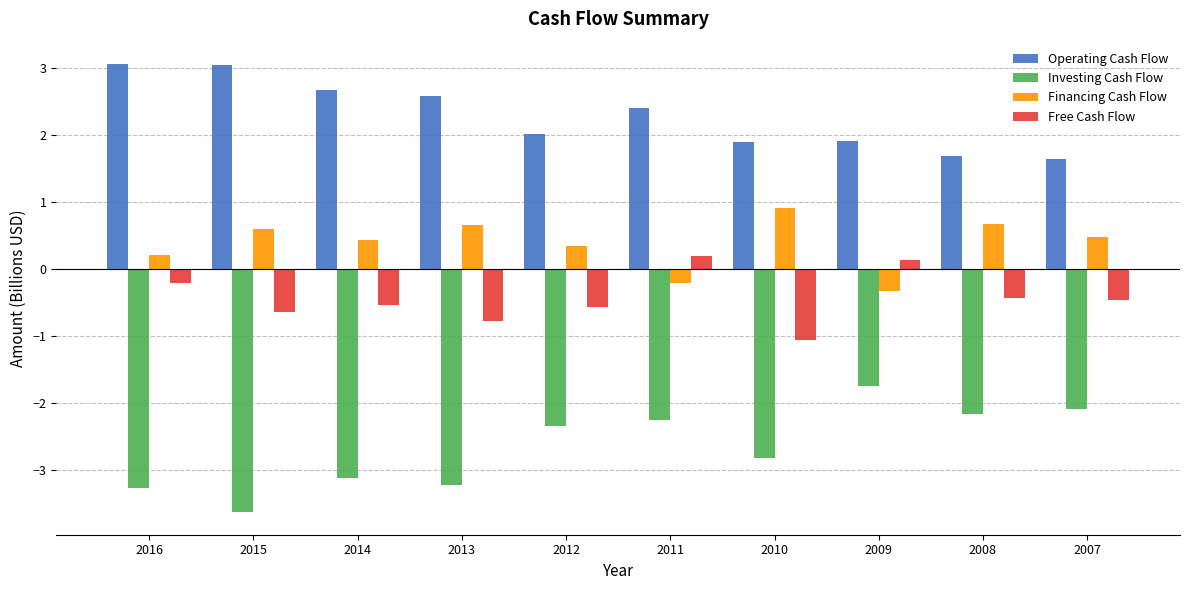

What is the lowest value of the Free Cash Flow series?

-1.1